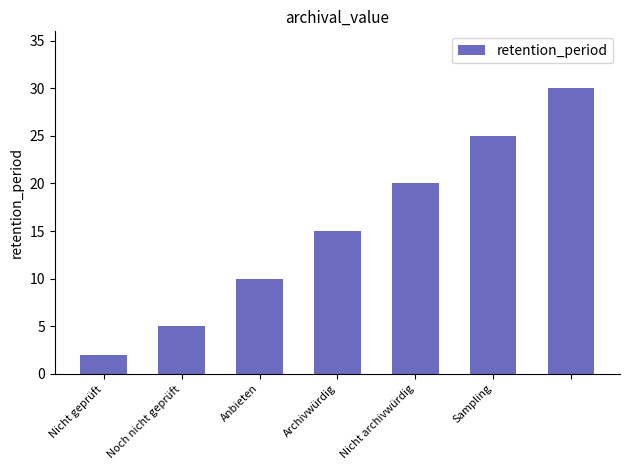

What is the maximum value shown in the chart?

30